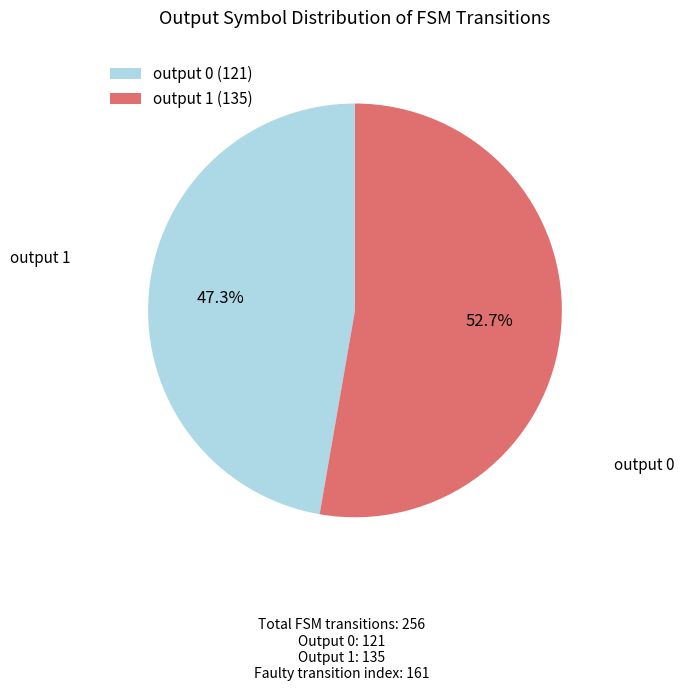

Count the number of slices in the pie.

2